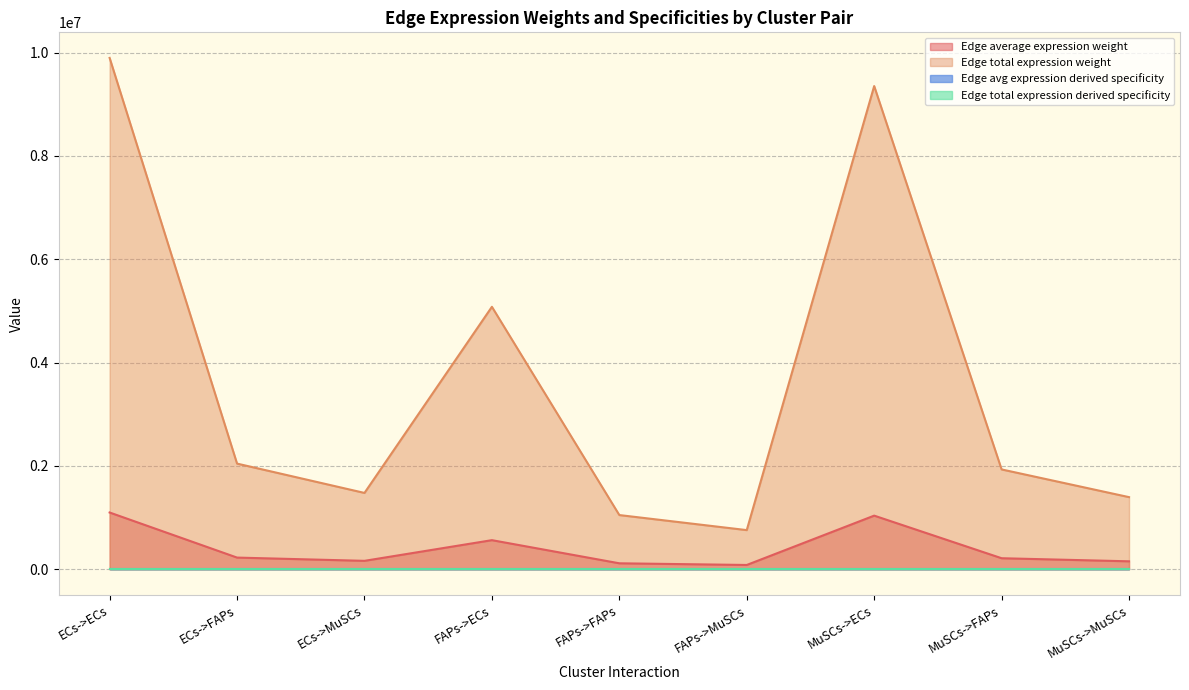

What is the minimum value for Edge average expression weight?

84316.7